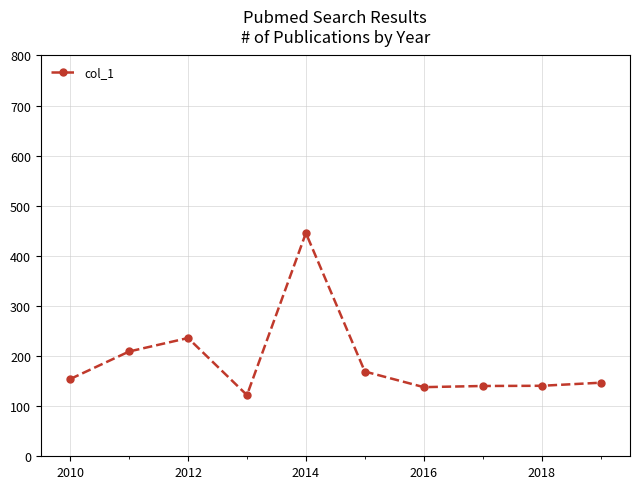

What is the greatest value displayed?

445.5